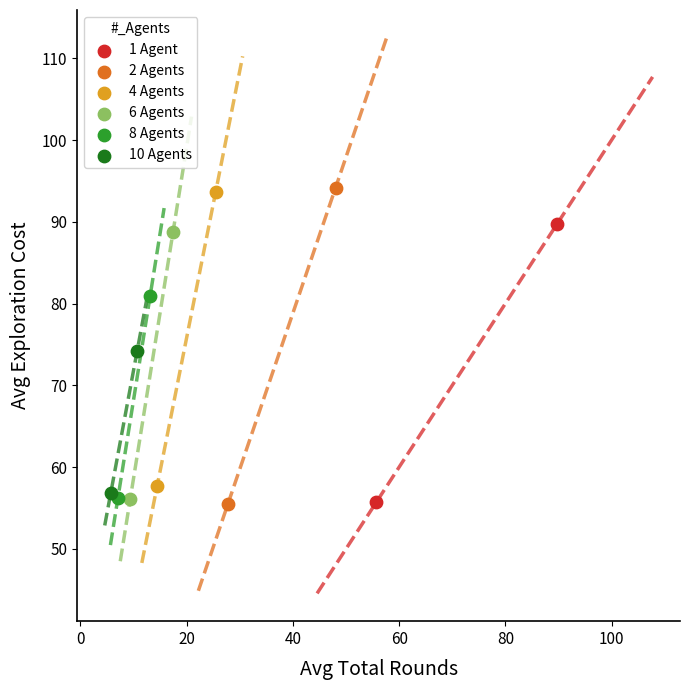

What are all the series names shown in the legend?

1 Agent, 2 Agents, 4 Agents, 6 Agents, 8 Agents, 10 Agents